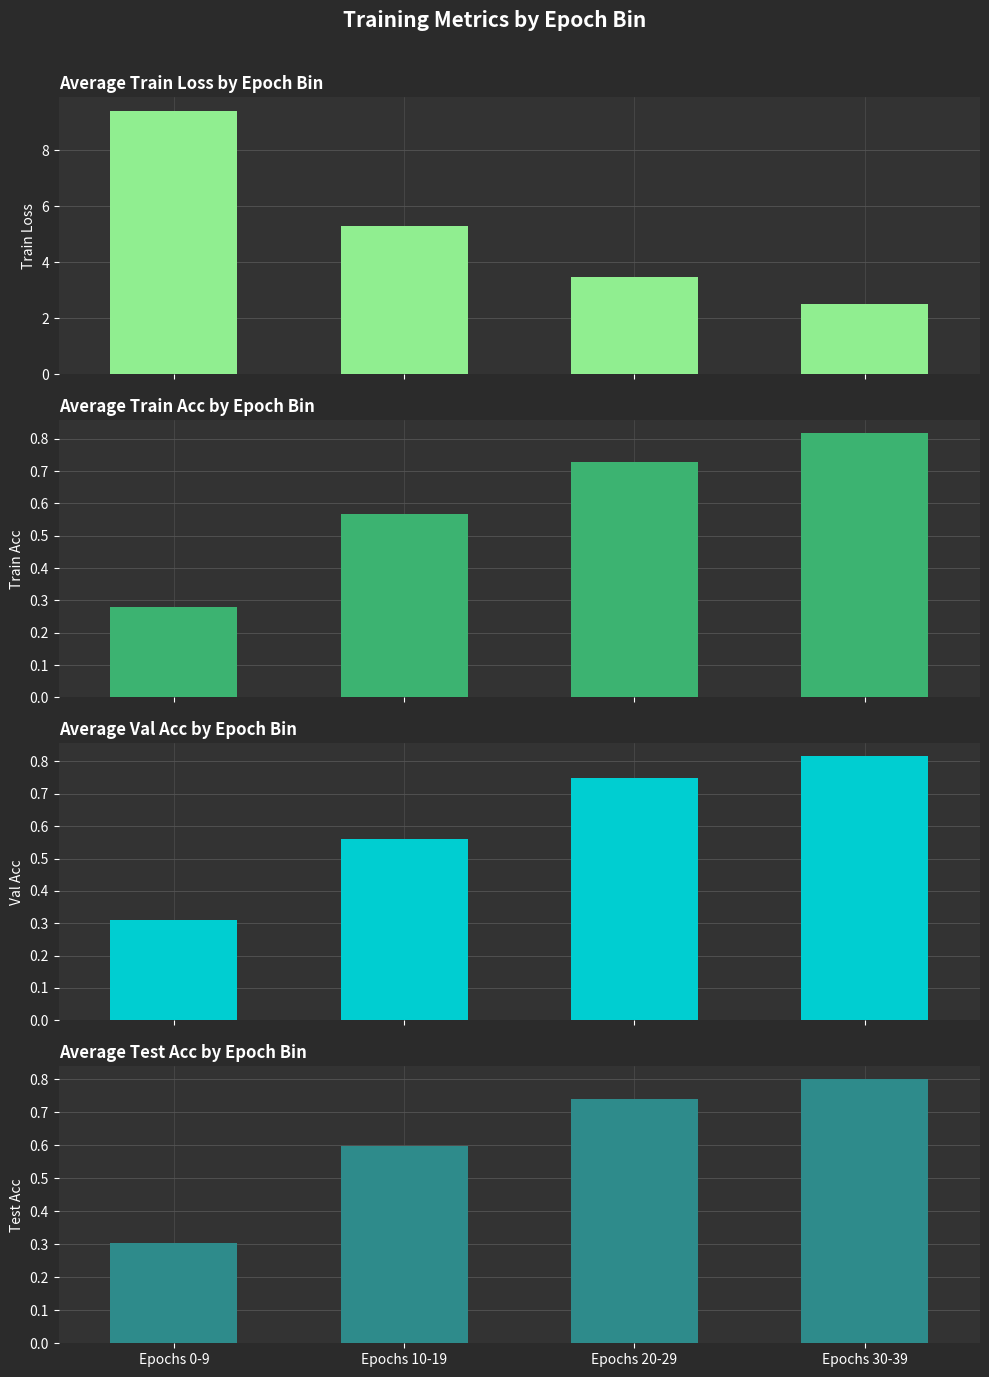

How many values in the train_loss series exceed 5?

2